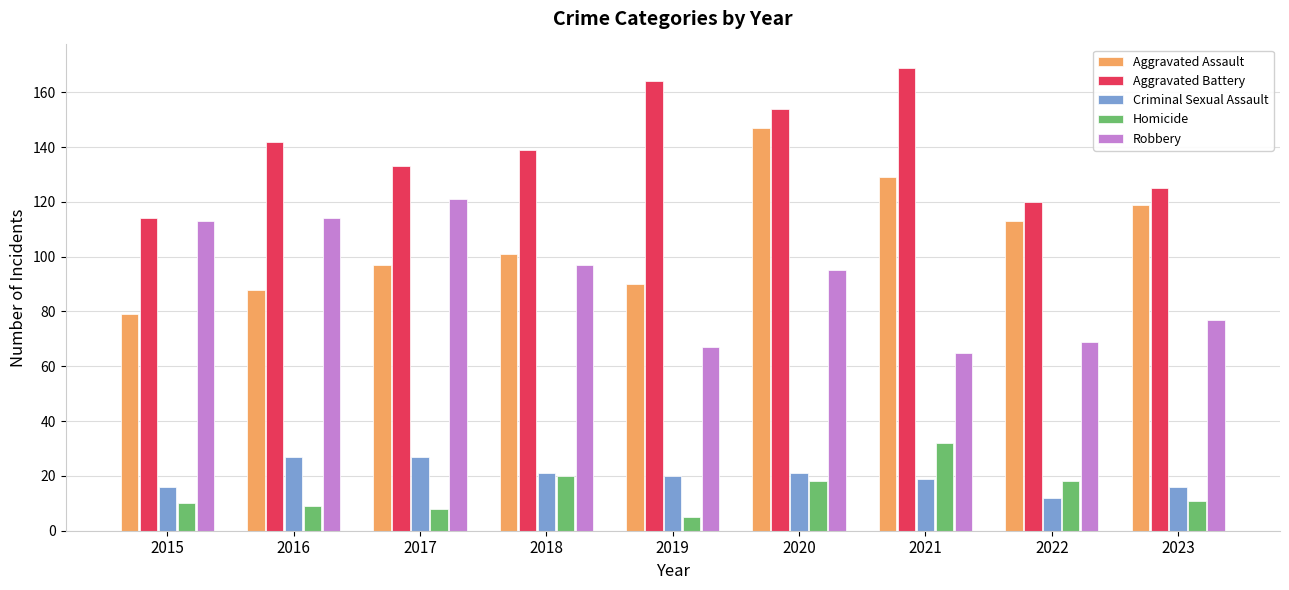

Does the chart contain any negative values?

No